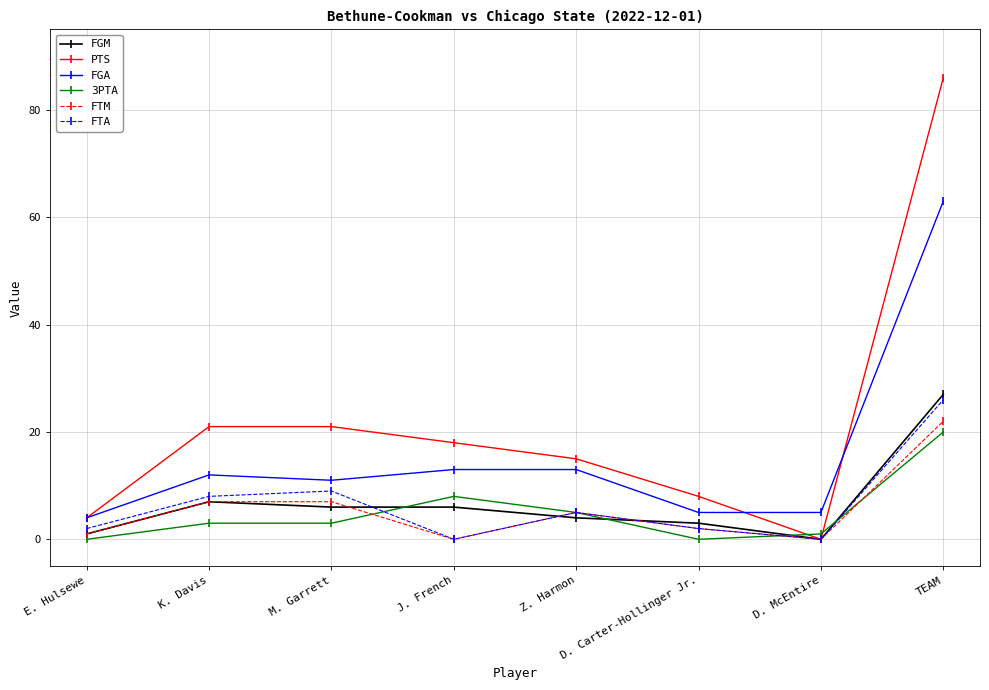

What are all the series names shown in the legend?

FGM, PTS, FGA, 3PTA, FTM, FTA